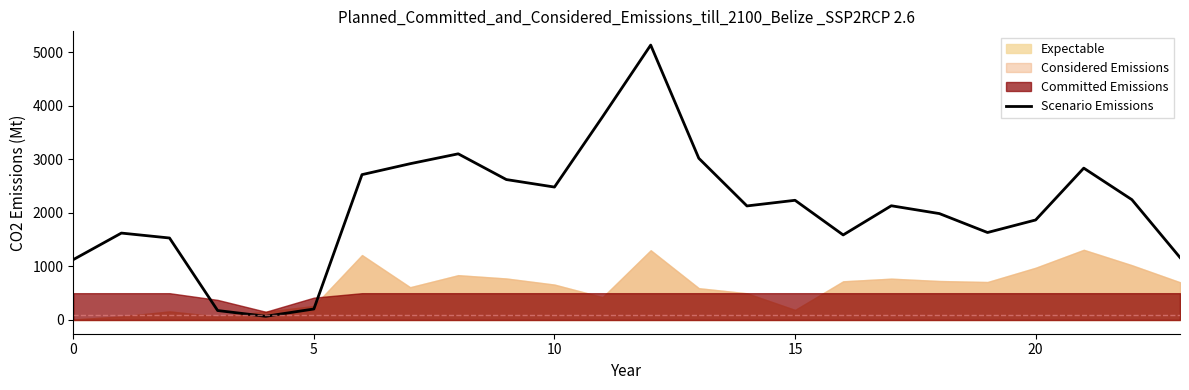

What is the value of the 23rd point from the left?

2245.3